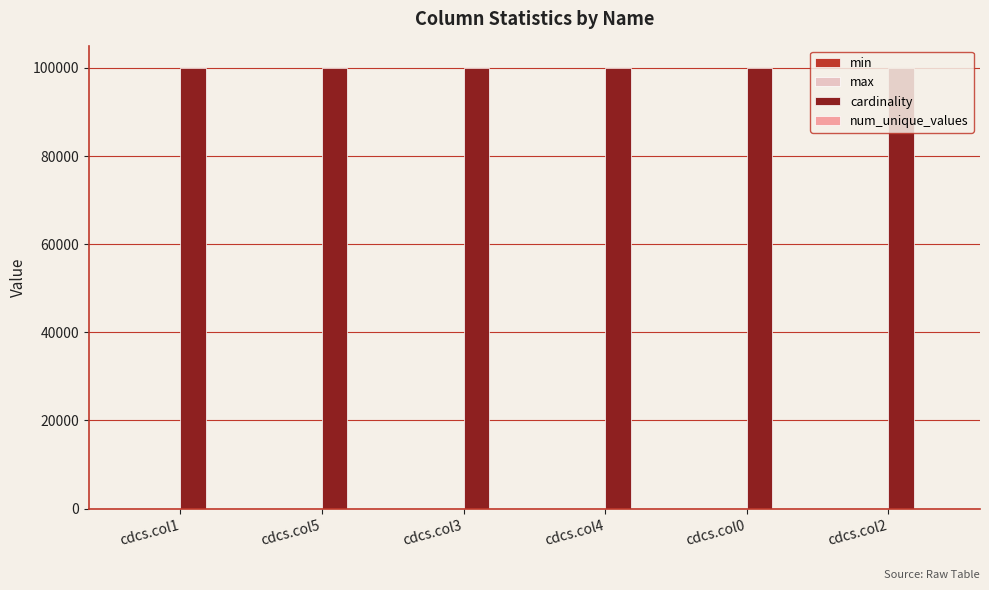

Which series has the largest total across all categories?

cardinality